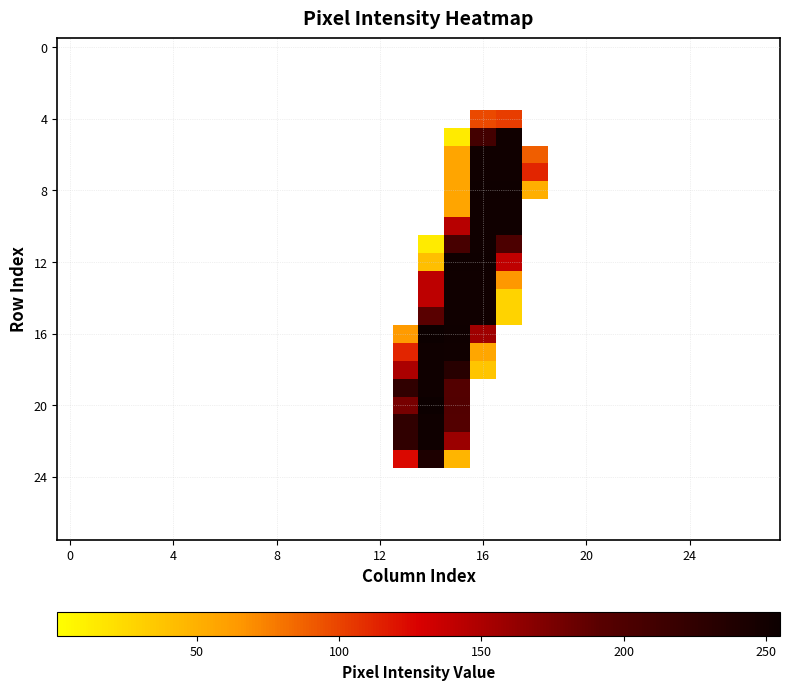

How many data points does each series have?

28